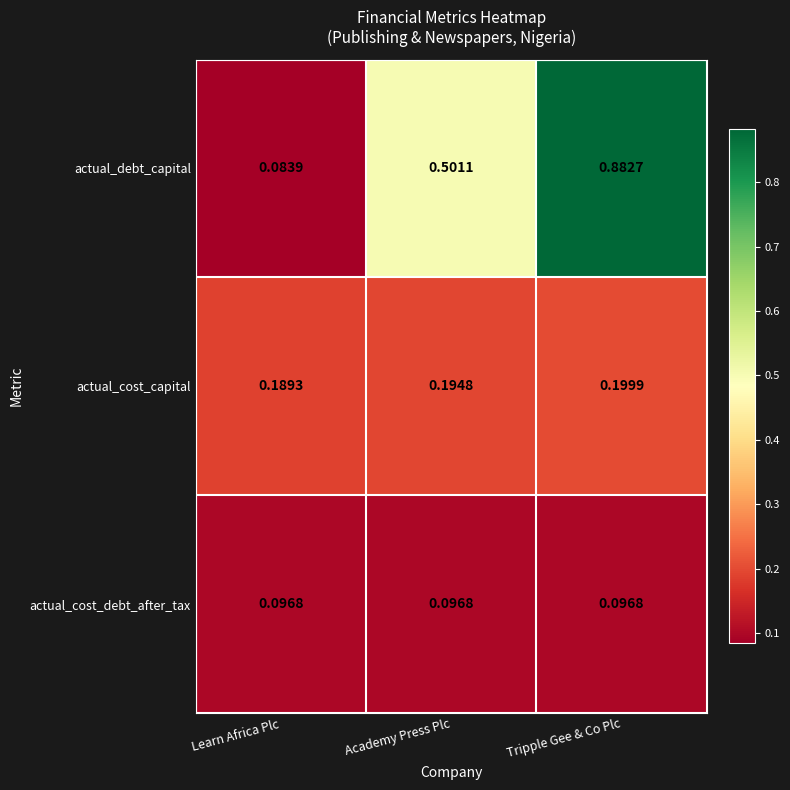

Count the number of data series in this chart.

3